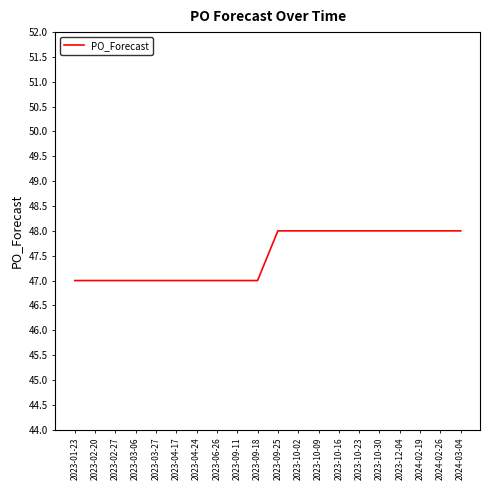

What position from the left is 2023-02-20?

2